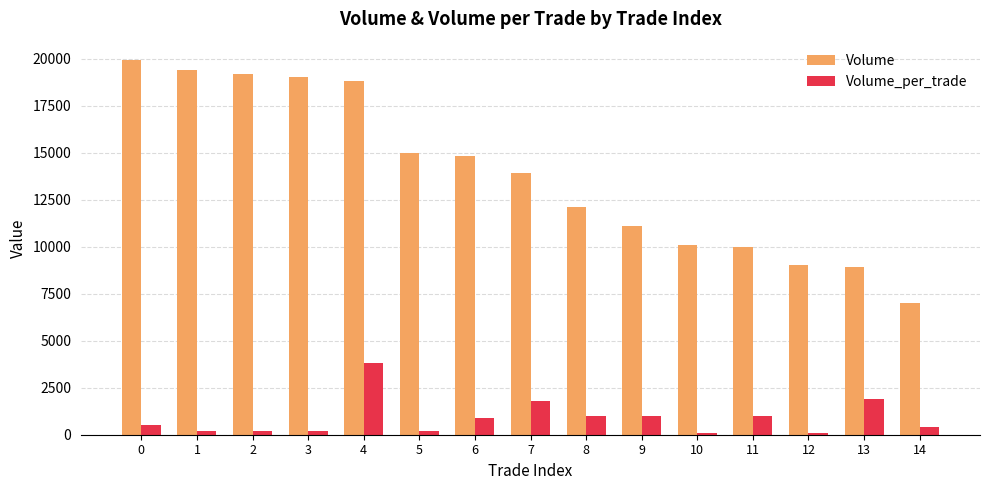

What is the greatest value displayed?

19900